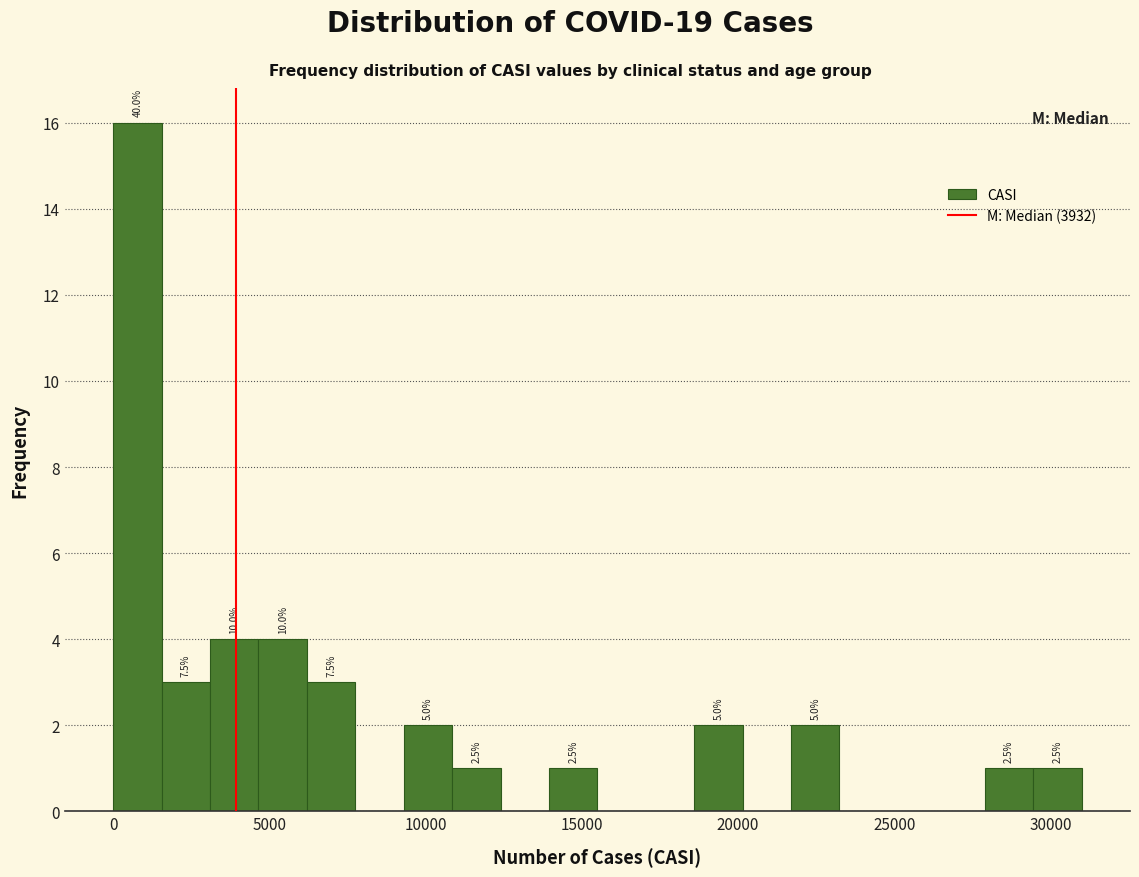

Read against the x-axis, roughly where is the centre of the tallest bar?

1000